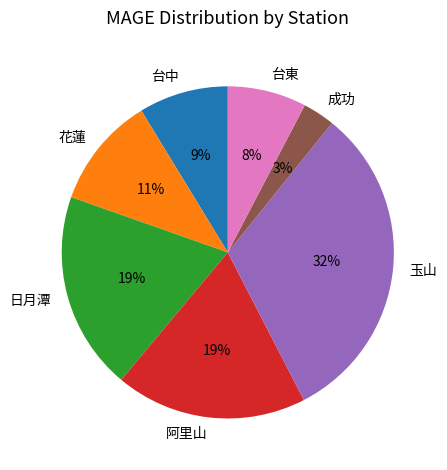

Count the number of slices in the pie.

7